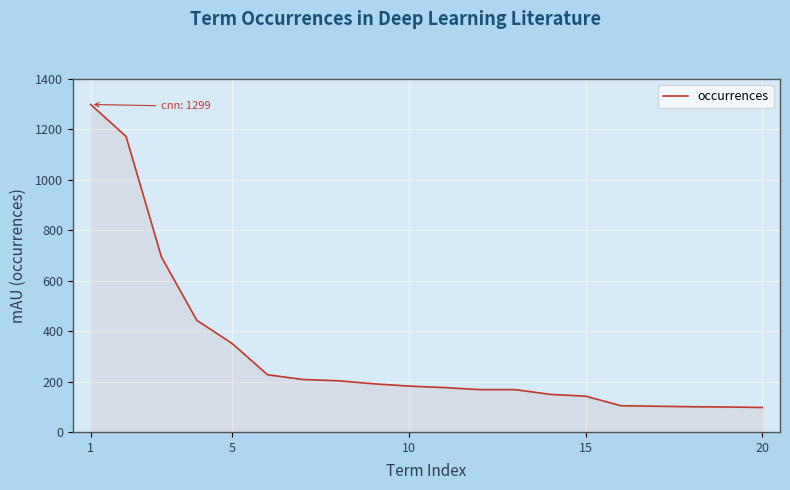

What is the minimum value shown in the chart?

97